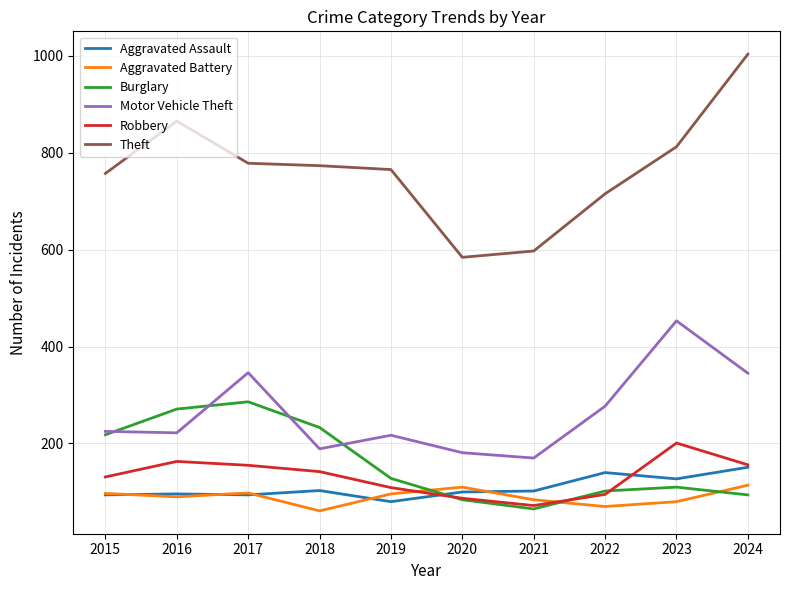

What is the sum of the Robbery values at 2023 and 2024?

357